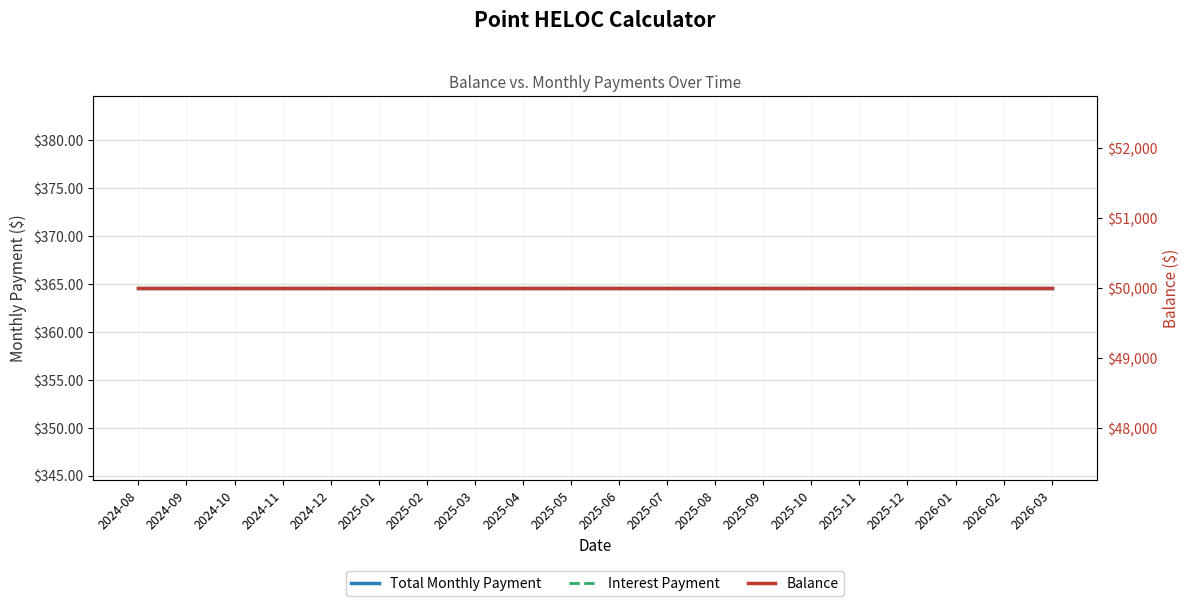

What is the smallest value displayed?

364.6